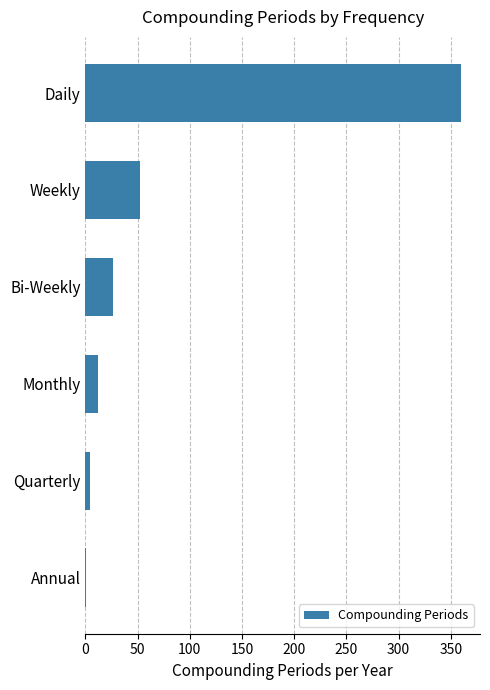

Reading top to bottom, what are all the values shown in this chart?

Daily=360	Weekly=52	Bi-Weekly=26	Monthly=12	Quarterly=4	Annual=1